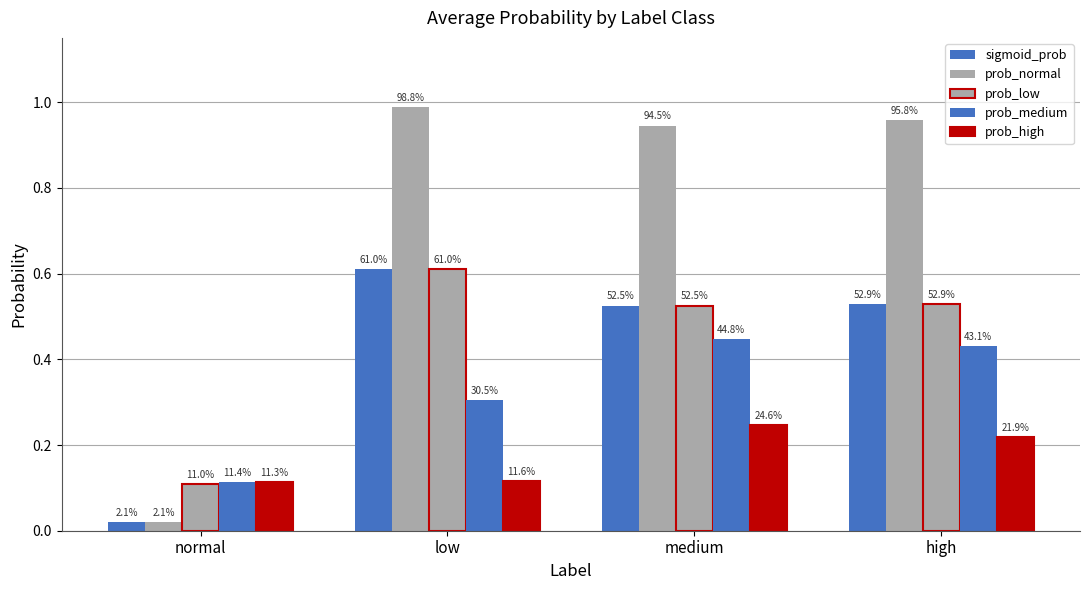

Which has a higher value, medium or normal?

medium